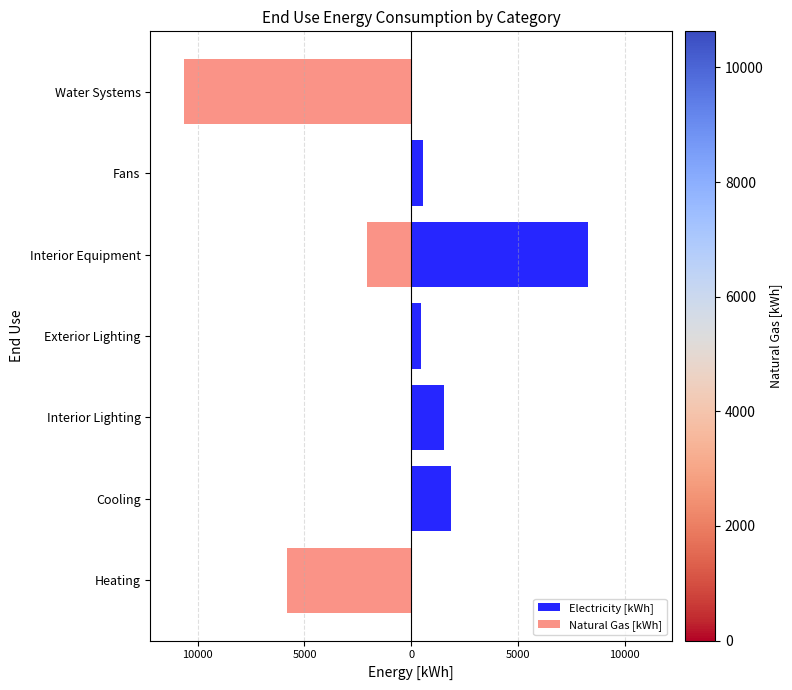

Reading left to right, extract all data points from this chart.

Electricity [kWh]: 0.0	1855.2	1557.5	457.7	8265.4	568.1	0.0
Natural Gas [kWh]: -5819.4	0.0	0.0	0.0	-2063.8	0.0	-10630.5